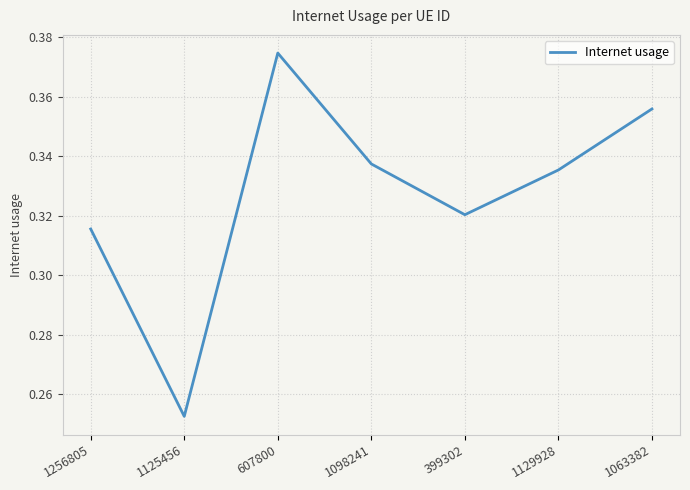

The value at 1125456 is 0.1. True or false?

False